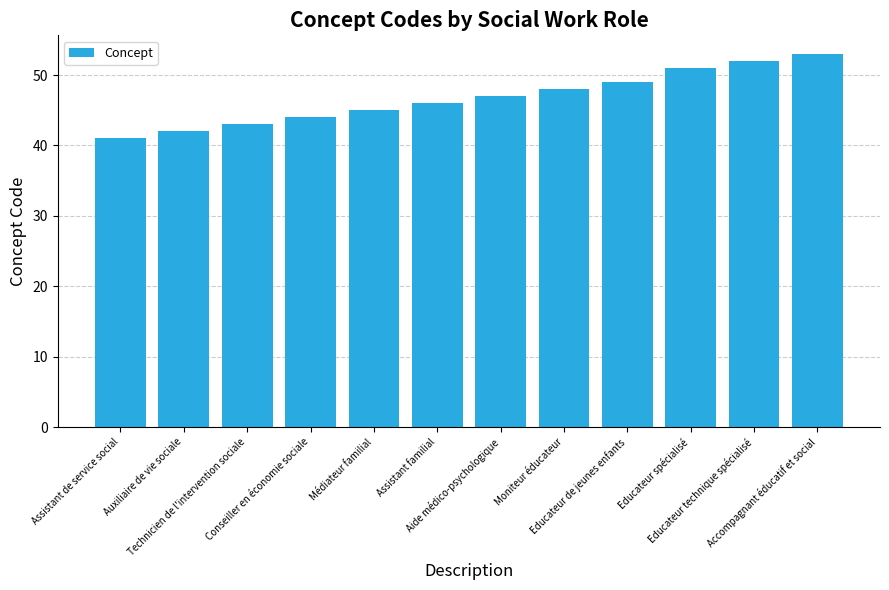

Reading left to right, list all the values displayed in this chart.

41	42	43	44	45	46	47	48	49	51	52	53